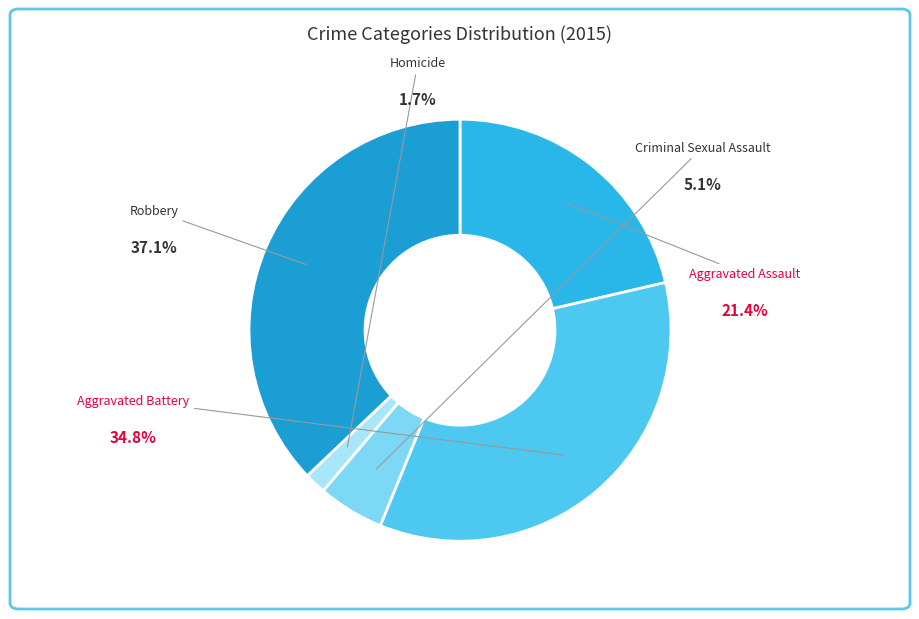

Is Criminal Sexual Assault the majority of the pie?

No